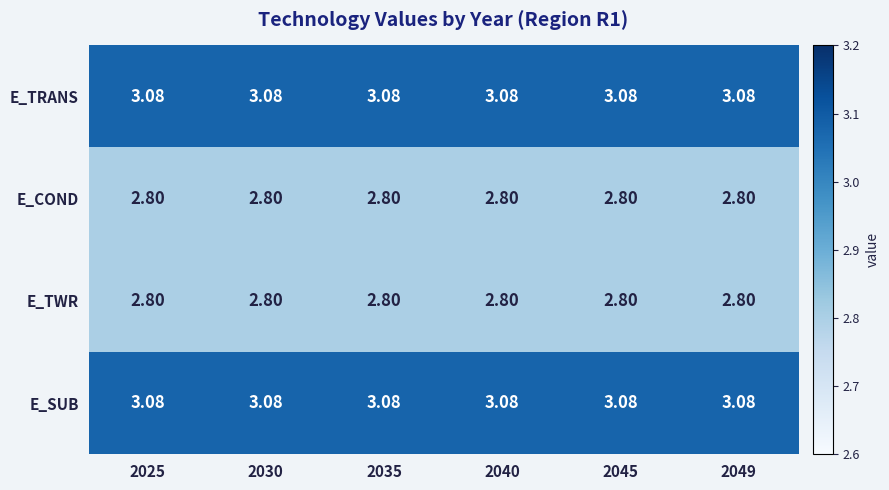

Is the value of E_COND at 2045 greater than the value of E_TRANS at 2035?

No